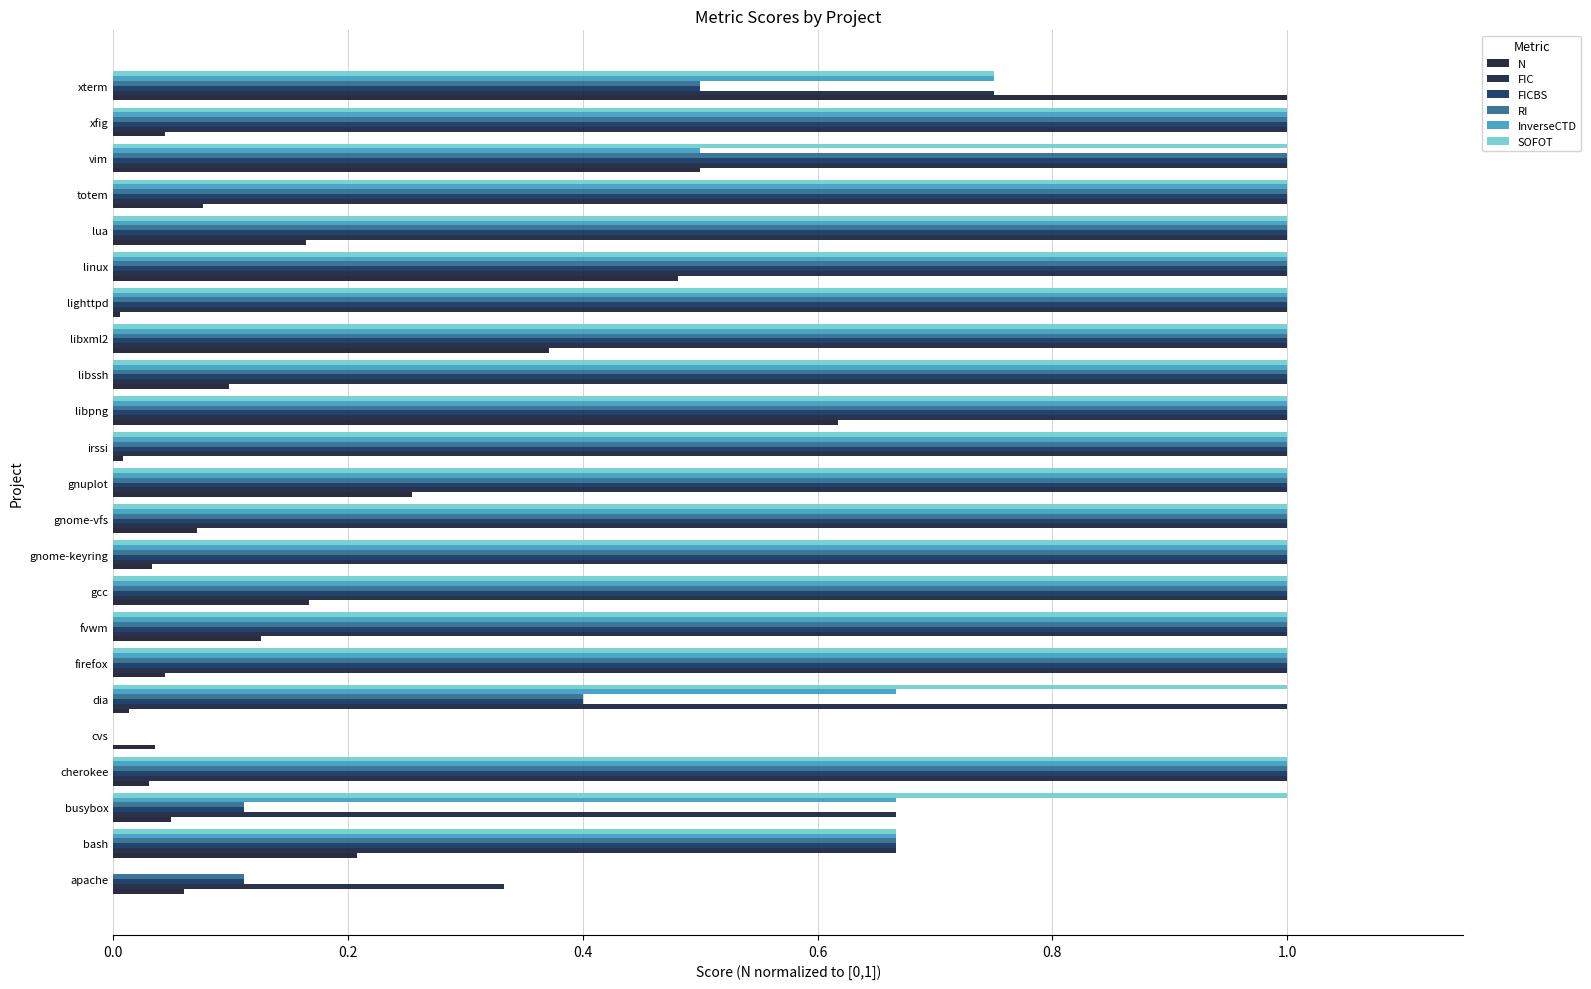

What is the average value of the FIC series?

0.9